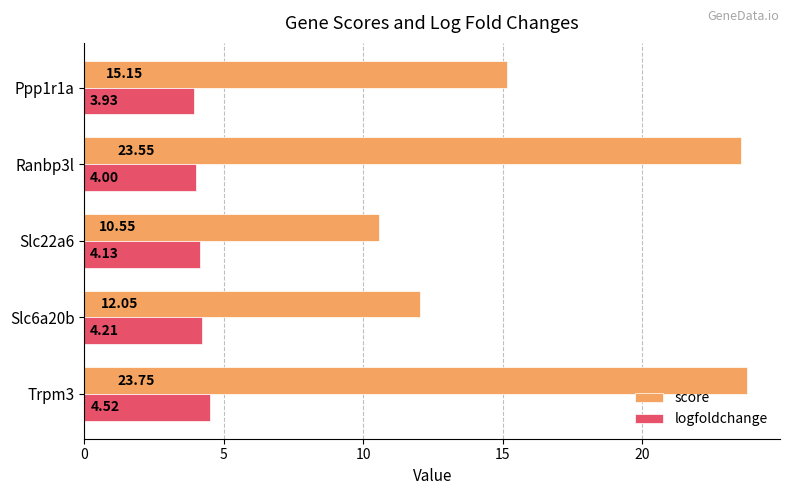

What is the maximum value shown in the chart?

23.8